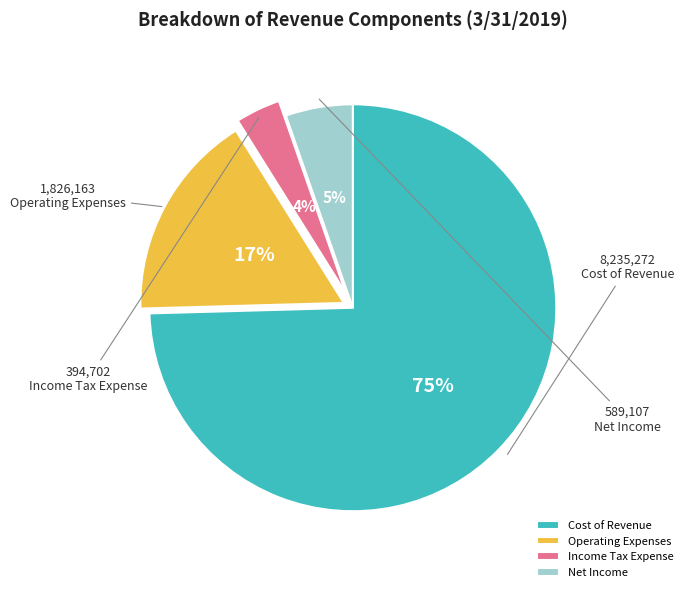

The Cost of Revenue slice represents 67% of the pie. True or false?

False